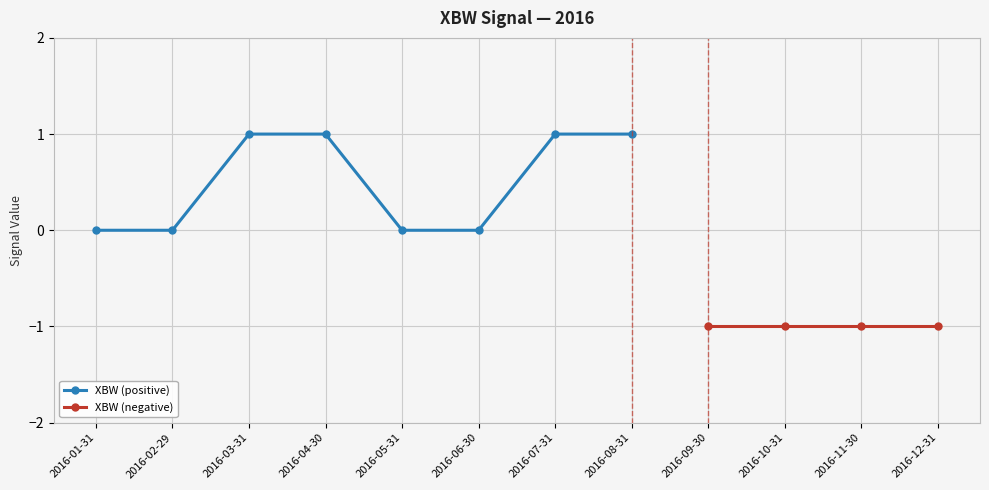

Count the number of data series in this chart.

2